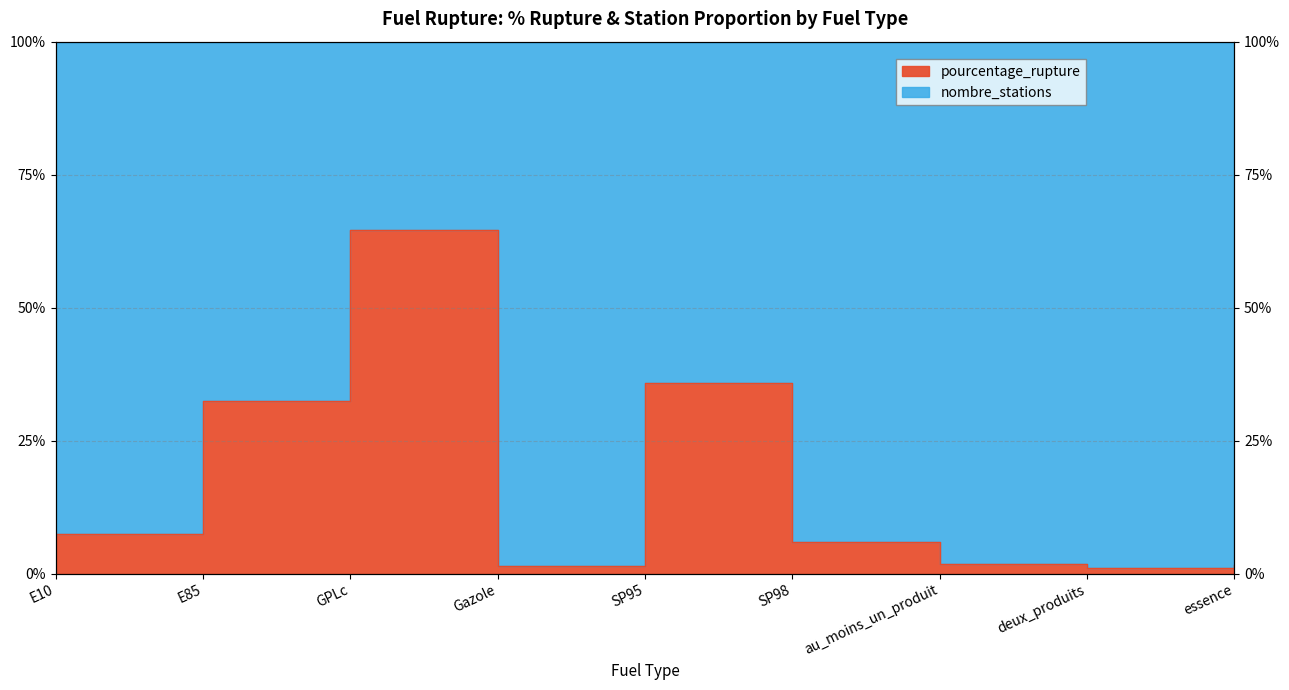

Which has a higher value, essence or SP95?

SP95